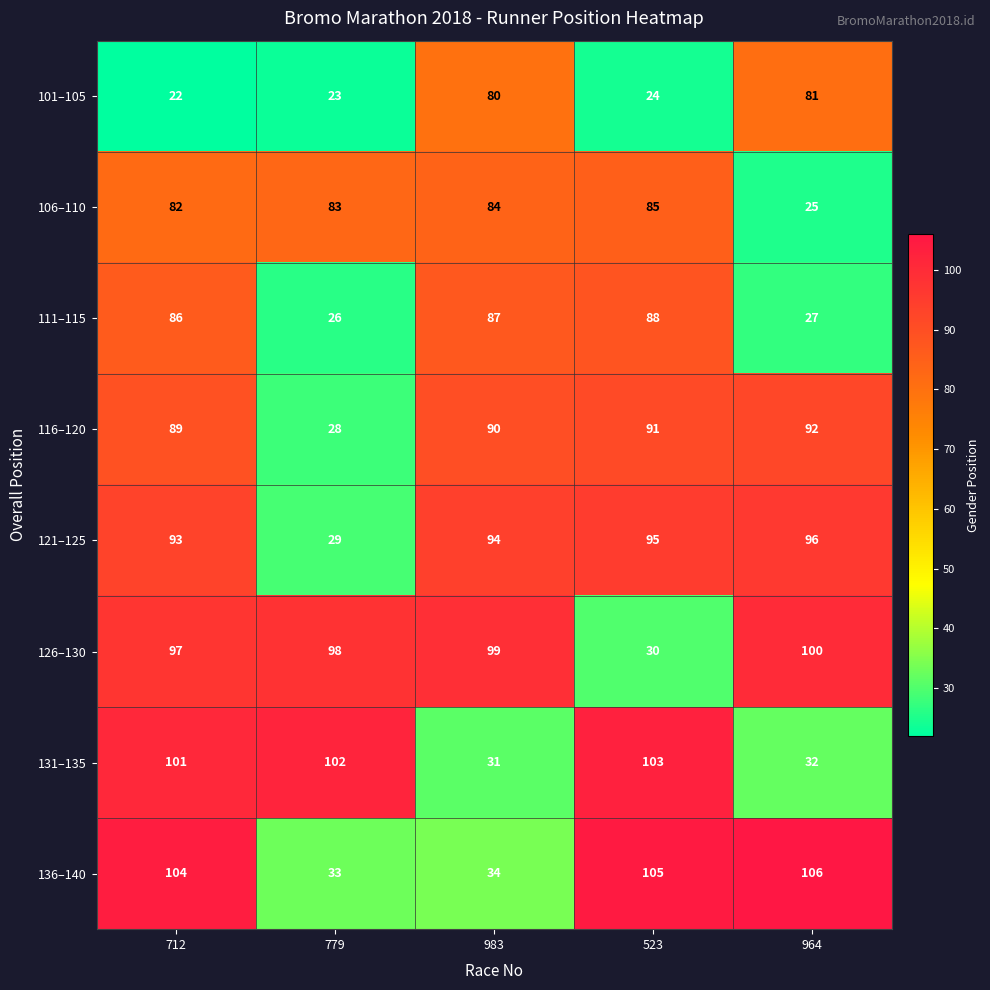

What is the smallest value displayed?

22